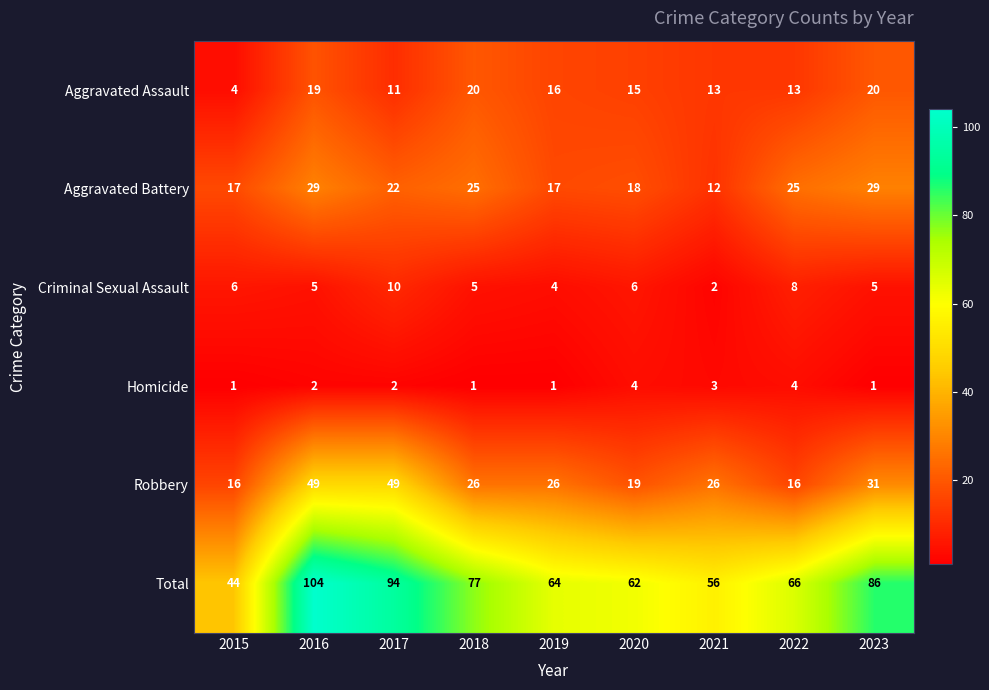

Between 2020 and 2023, which series saw the biggest shift?

Total